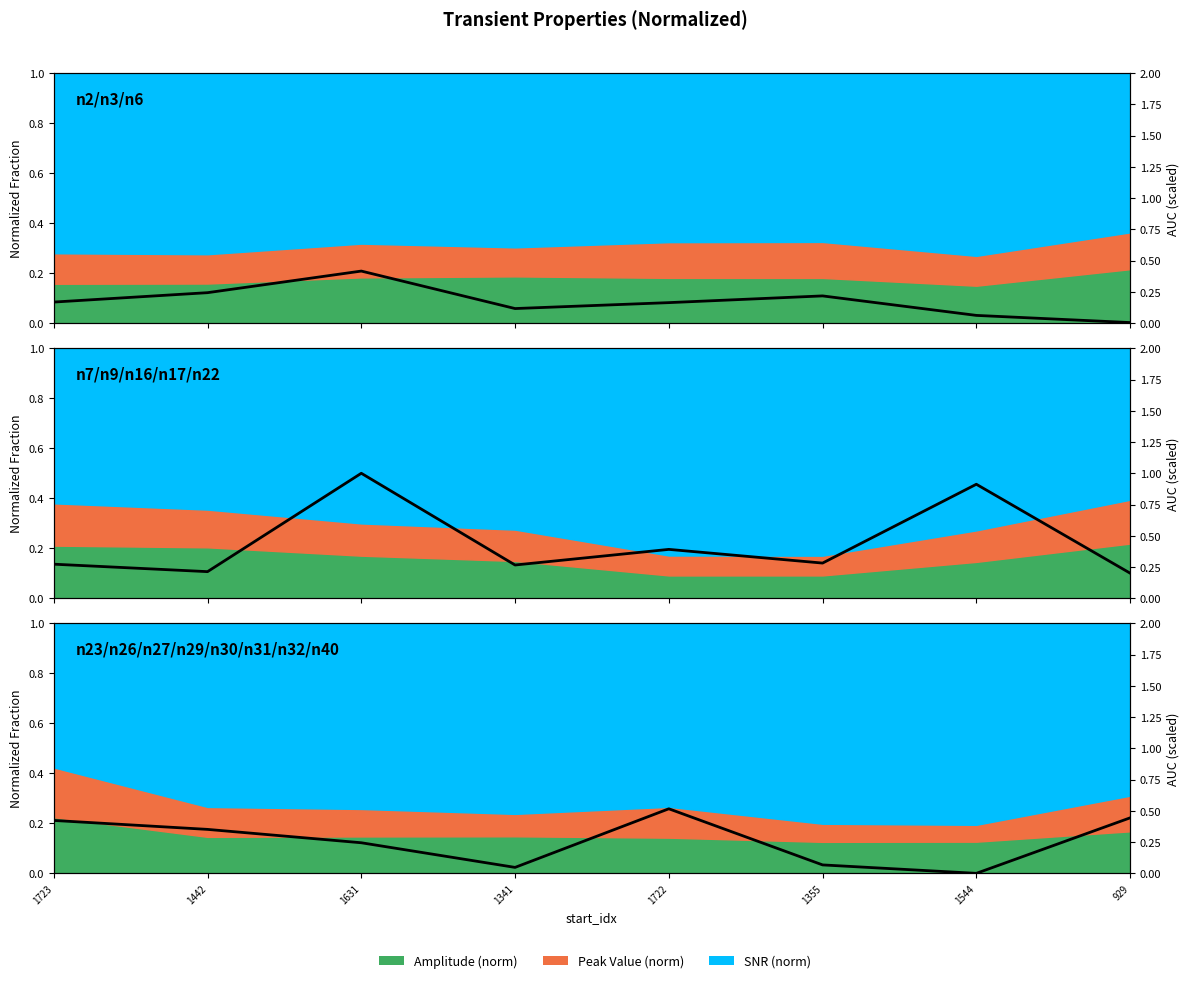

What is the label of the 6th point from the right?

1631